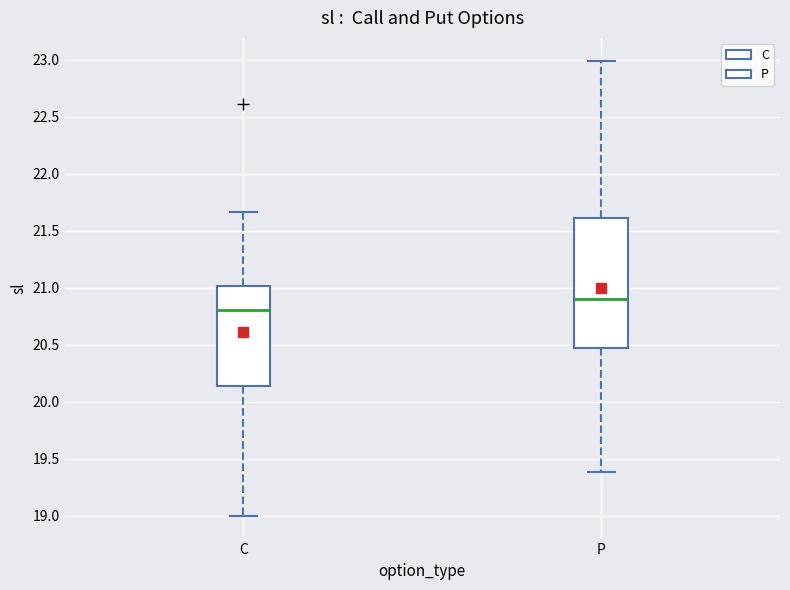

Which box is the tallest, from its lower edge to its upper edge?

P